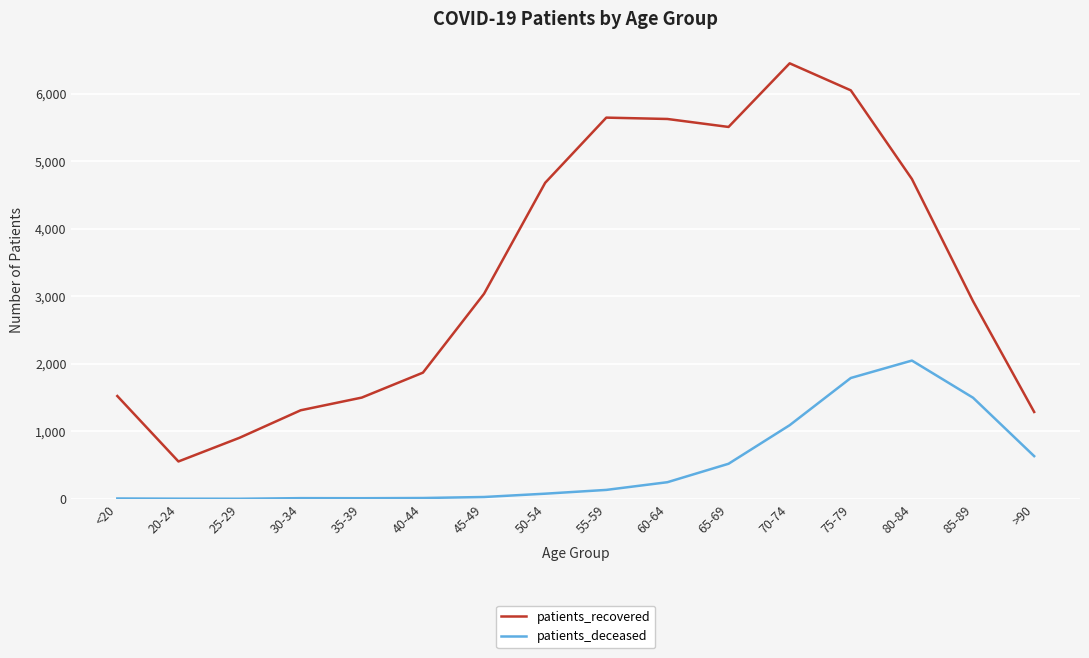

True or false: patients_deceased and patients_recovered intersect in this chart.

False